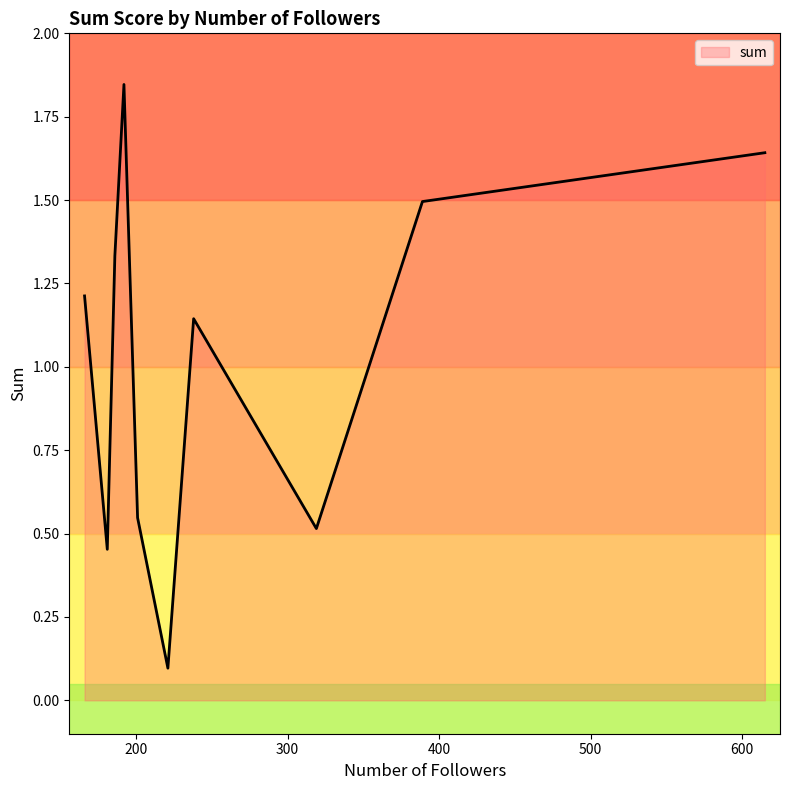

Is this an area chart (filled region under the line)?

No